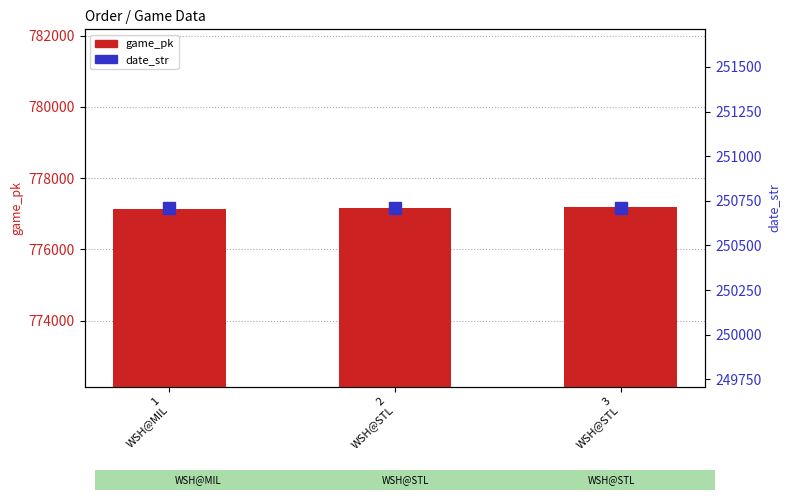

Read the game_pk value at 3
WSH@STL.

777178